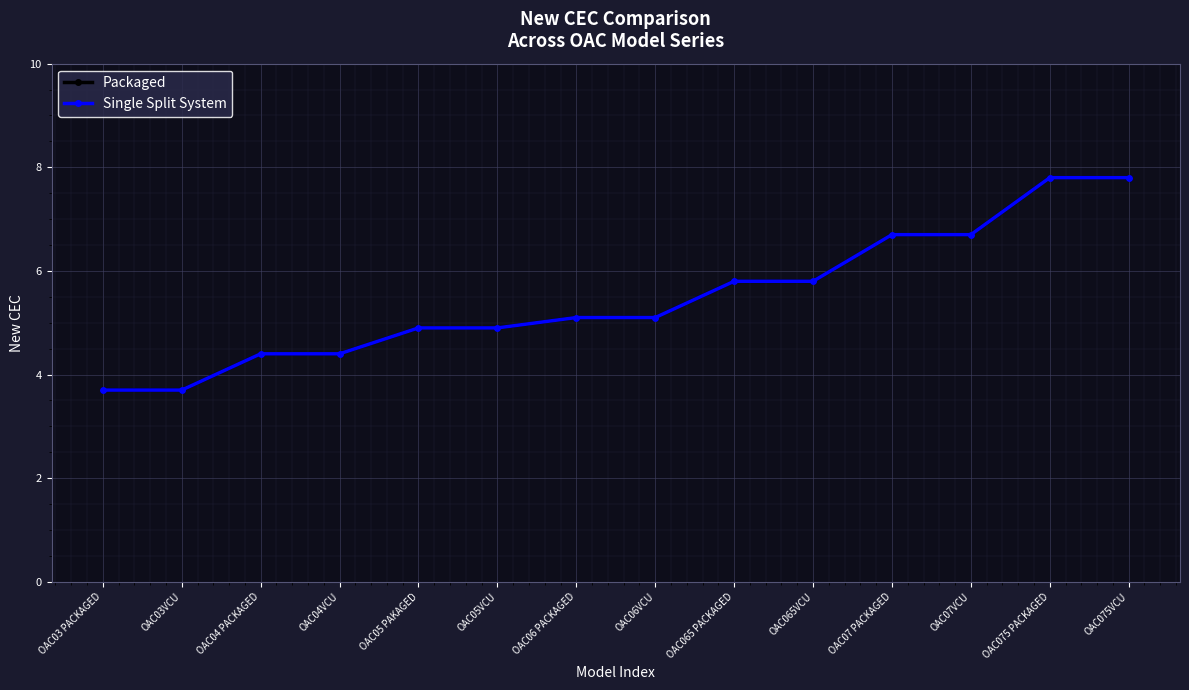

At which label does Single Split System reach its minimum?

OAC03 PACKAGED